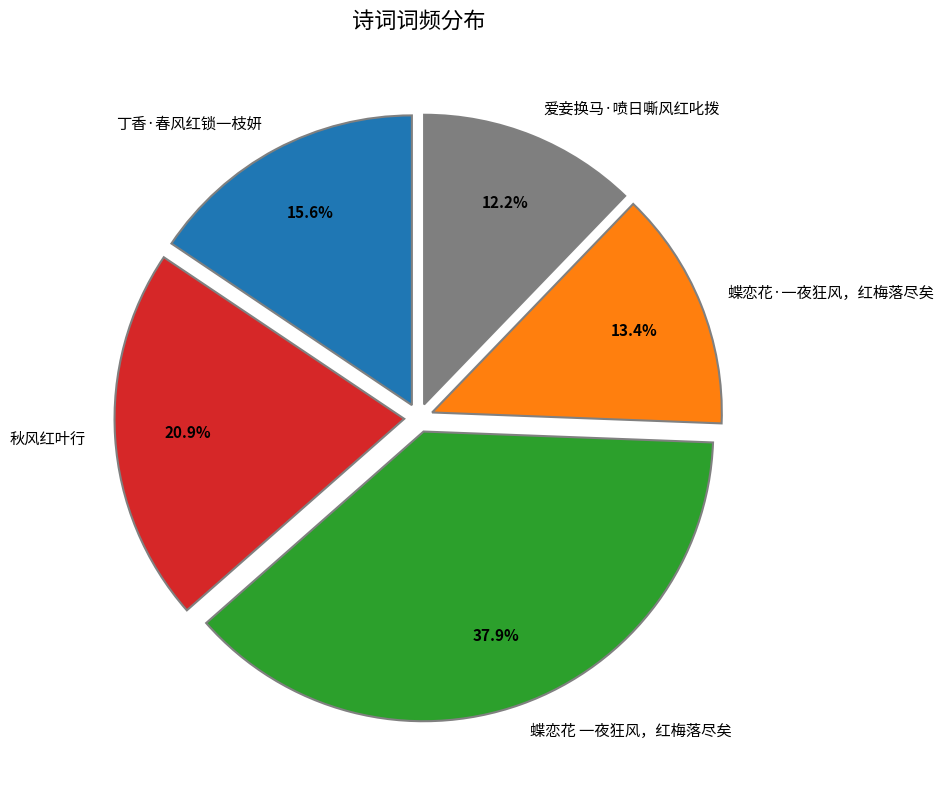

Which slice is the largest?

蝶恋花 一夜狂风，红梅落尽矣